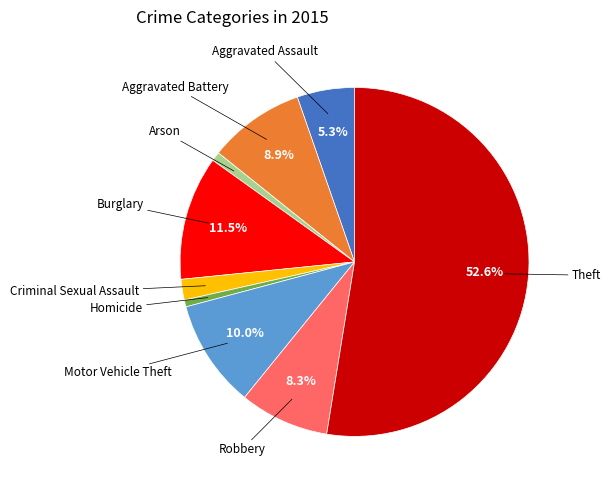

How many segments does this pie chart have?

9